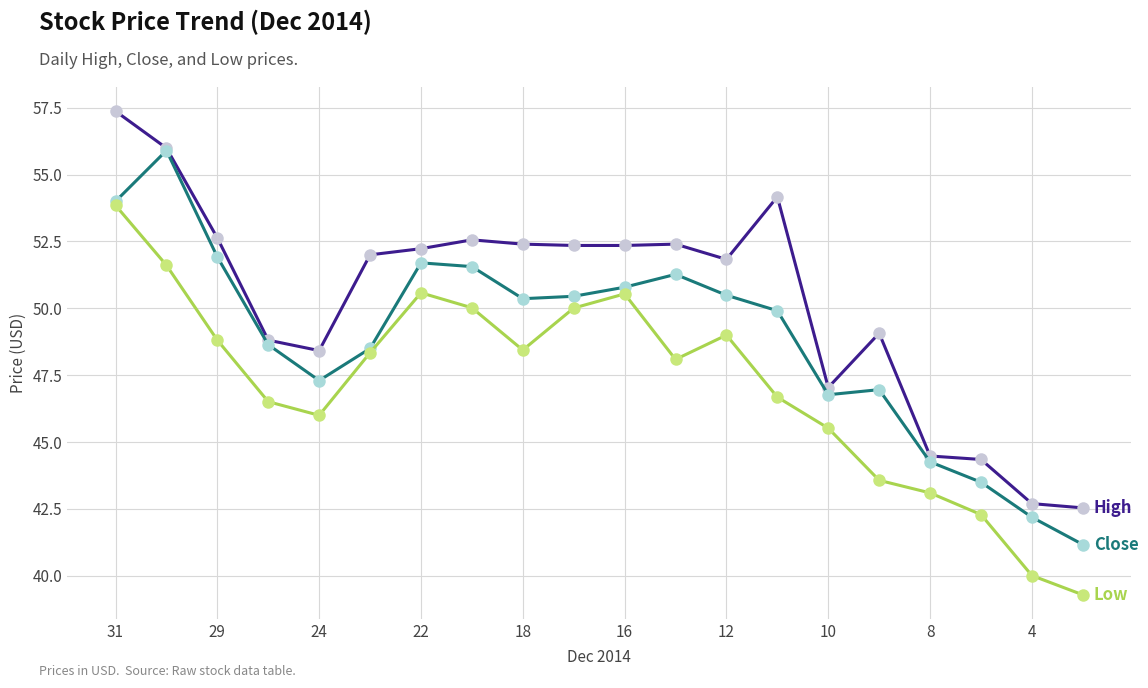

What is the smallest value displayed?

39.3